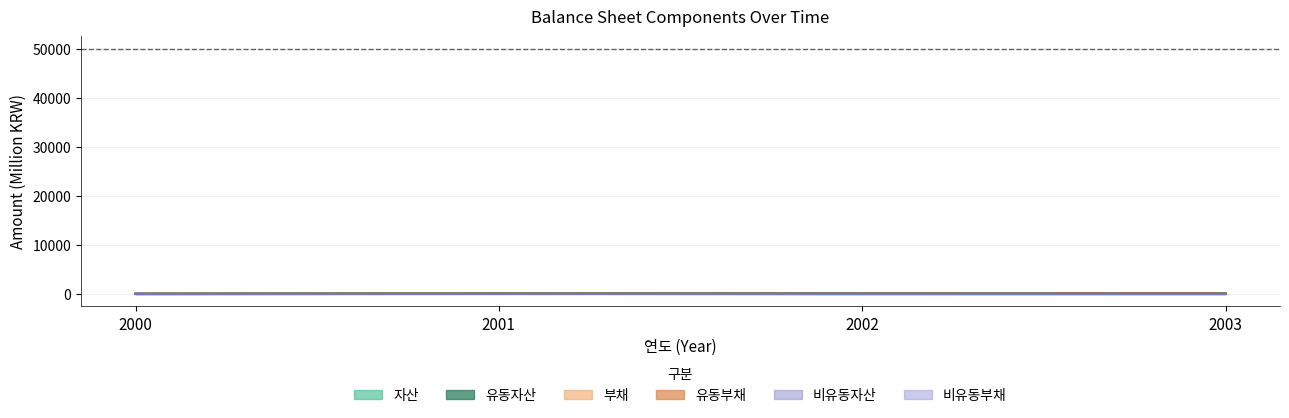

Which category has the lowest value in the 유동부채 series?

2000